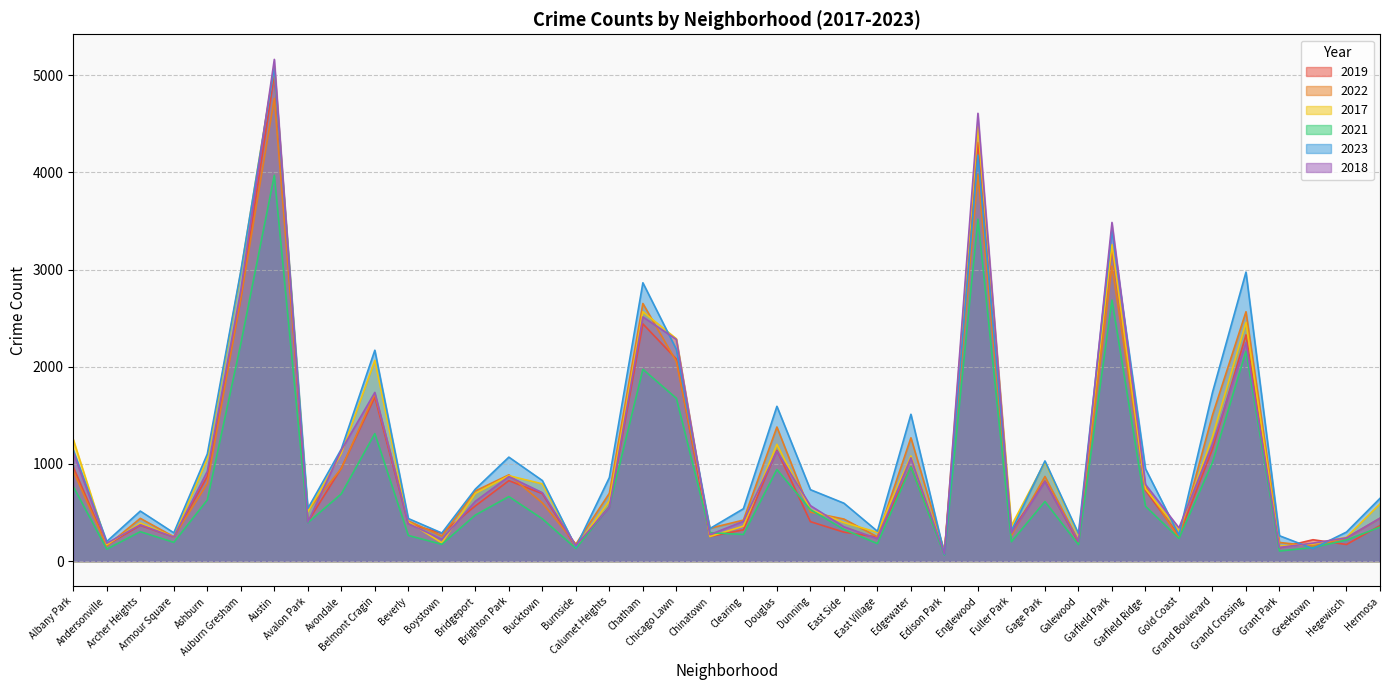

Reading left to right, transcribe all the data shown in this chart.

2019: Albany Park=968	Andersonville=166	Archer Heights=368	Armour Square=249	Ashburn=872	Auburn Gresham=2700	Austin=5008	Avalon Park=405	Avondale=957	Belmont Cragin=1687	Beverly=385	Boystown=287	Bridgeport=568	Brighton Park=828	Bucktown=694	Burnside=142	Calumet Heights=561	Chatham=2441	Chicago Lawn=2079	Chinatown=253	Clearing=322	Douglas=1140	Dunning=406	East Side=298	East Village=248	Edgewater=972	Edison Park=77	Englewood=4309	Fuller Park=308	Gage Park=825	Galewood=189	Garfield Park=3226	Garfield Ridge=728	Gold Coast=261	Grand Boulevard=1153	Grand Crossing=2328	Grant Park=138	Greektown=220	Hegewisch=171	Hermosa=365
2022: Albany Park=926	Andersonville=157	Archer Heights=440	Armour Square=251	Ashburn=797	Auburn Gresham=2702	Austin=4761	Avalon Park=522	Avondale=953	Belmont Cragin=1720	Beverly=414	Boystown=258	Bridgeport=722	Brighton Park=888	Bucktown=599	Burnside=175	Calumet Heights=698	Chatham=2651	Chicago Lawn=2053	Chinatown=338	Clearing=422	Douglas=1380	Dunning=504	East Side=433	East Village=250	Edgewater=1269	Edison Park=99	Englewood=3981	Fuller Park=263	Gage Park=871	Galewood=210	Garfield Park=3035	Garfield Ridge=766	Gold Coast=236	Grand Boulevard=1503	Grand Crossing=2566	Grant Park=192	Greektown=154	Hegewisch=239	Hermosa=441
2017: Albany Park=1252	Andersonville=171	Archer Heights=391	Armour Square=250	Ashburn=1053	Auburn Gresham=2973	Austin=5096	Avalon Park=508	Avondale=1107	Belmont Cragin=2066	Beverly=403	Boystown=188	Bridgeport=697	Brighton Park=879	Bucktown=795	Burnside=145	Calumet Heights=620	Chatham=2566	Chicago Lawn=2288	Chinatown=253	Clearing=360	Douglas=1201	Dunning=531	East Side=397	East Village=296	Edgewater=1082	Edison Park=87	Englewood=4471	Fuller Park=365	Gage Park=1019	Galewood=265	Garfield Park=3257	Garfield Ridge=743	Gold Coast=311	Grand Boulevard=1281	Grand Crossing=2456	Grant Park=154	Greektown=176	Hegewisch=246	Hermosa=589
2021: Albany Park=767	Andersonville=123	Archer Heights=303	Armour Square=193	Ashburn=629	Auburn Gresham=2237	Austin=3970	Avalon Park=395	Avondale=692	Belmont Cragin=1312	Beverly=264	Boystown=173	Bridgeport=474	Brighton Park=664	Bucktown=435	Burnside=130	Calumet Heights=559	Chatham=1974	Chicago Lawn=1675	Chinatown=293	Clearing=274	Douglas=943	Dunning=530	East Side=326	East Village=180	Edgewater=969	Edison Park=62	Englewood=3518	Fuller Park=200	Gage Park=613	Galewood=170	Garfield Park=2686	Garfield Ridge=565	Gold Coast=233	Grand Boulevard=1015	Grand Crossing=2160	Grant Park=104	Greektown=140	Hegewisch=217	Hermosa=350
2023: Albany Park=1143	Andersonville=202	Archer Heights=515	Armour Square=291	Ashburn=1102	Auburn Gresham=2986	Austin=5076	Avalon Park=541	Avondale=1153	Belmont Cragin=2170	Beverly=438	Boystown=289	Bridgeport=741	Brighton Park=1070	Bucktown=829	Burnside=145	Calumet Heights=860	Chatham=2864	Chicago Lawn=2178	Chinatown=335	Clearing=539	Douglas=1593	Dunning=735	East Side=596	East Village=307	Edgewater=1511	Edison Park=72	Englewood=4178	Fuller Park=314	Gage Park=1031	Galewood=284	Garfield Park=3406	Garfield Ridge=951	Gold Coast=268	Grand Boulevard=1736	Grand Crossing=2974	Grant Park=261	Greektown=129	Hegewisch=299	Hermosa=646
2018: Albany Park=1117	Andersonville=184	Archer Heights=374	Armour Square=248	Ashburn=924	Auburn Gresham=2787	Austin=5163	Avalon Park=401	Avondale=1142	Belmont Cragin=1736	Beverly=386	Boystown=224	Bridgeport=616	Brighton Park=870	Bucktown=704	Burnside=160	Calumet Heights=554	Chatham=2513	Chicago Lawn=2281	Chinatown=273	Clearing=409	Douglas=1131	Dunning=571	East Side=354	East Village=230	Edgewater=1063	Edison Park=75	Englewood=4608	Fuller Park=289	Gage Park=817	Galewood=202	Garfield Park=3485	Garfield Ridge=789	Gold Coast=342	Grand Boulevard=1205	Grand Crossing=2249	Grant Park=141	Greektown=185	Hegewisch=240	Hermosa=442